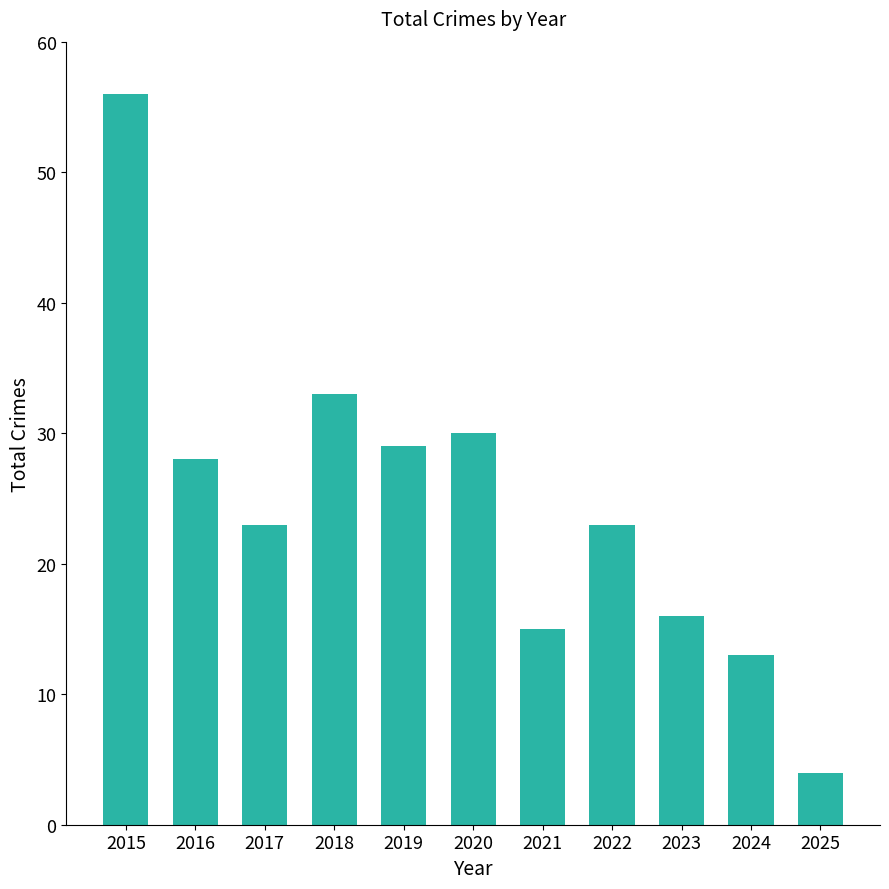

What is the greatest value displayed?

56